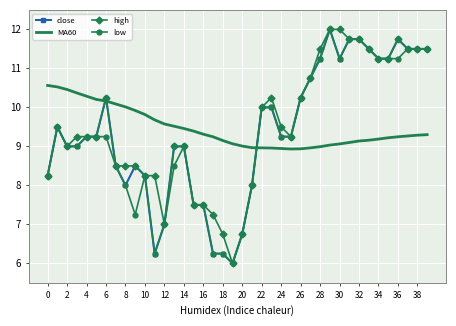

Which series ends up on top after the final intersection of low and MA60?

low